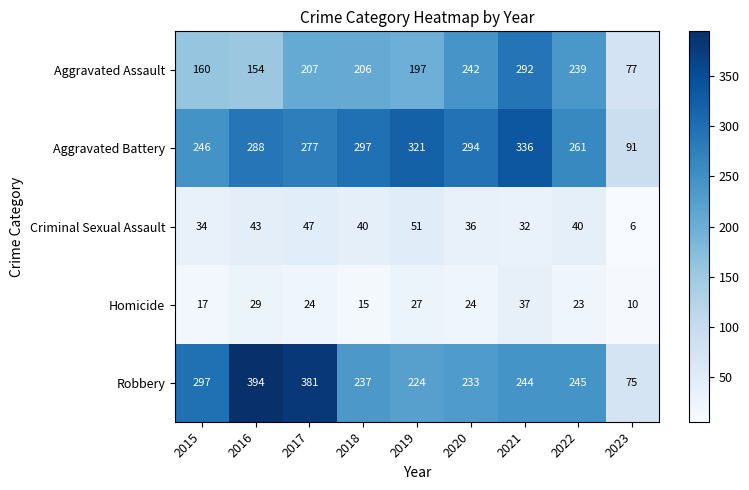

What is the greatest value displayed?

394